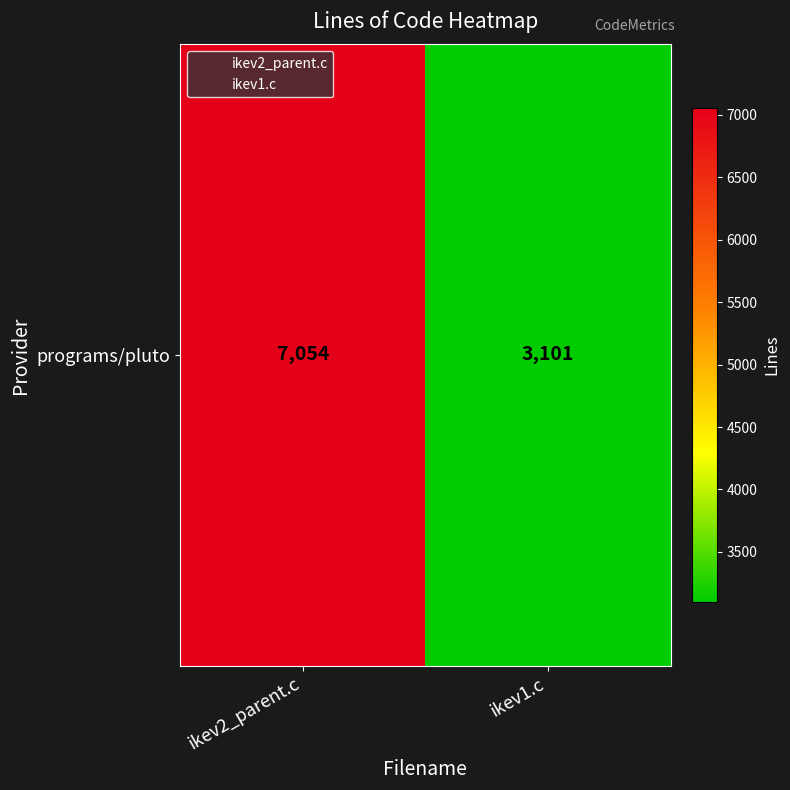

Which has a higher value, ikev1.c or ikev2_parent.c?

ikev2_parent.c